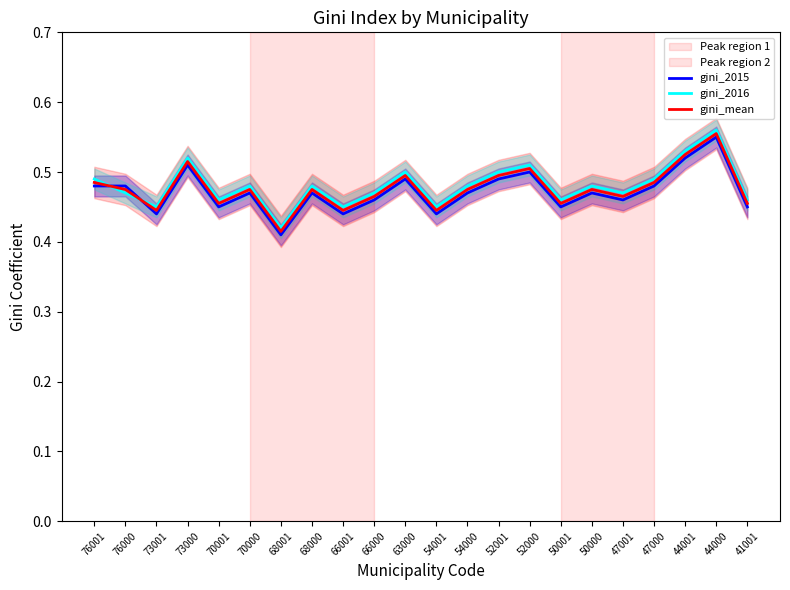

The value of gini_mean at 70000 is 0.5. True or false?

True